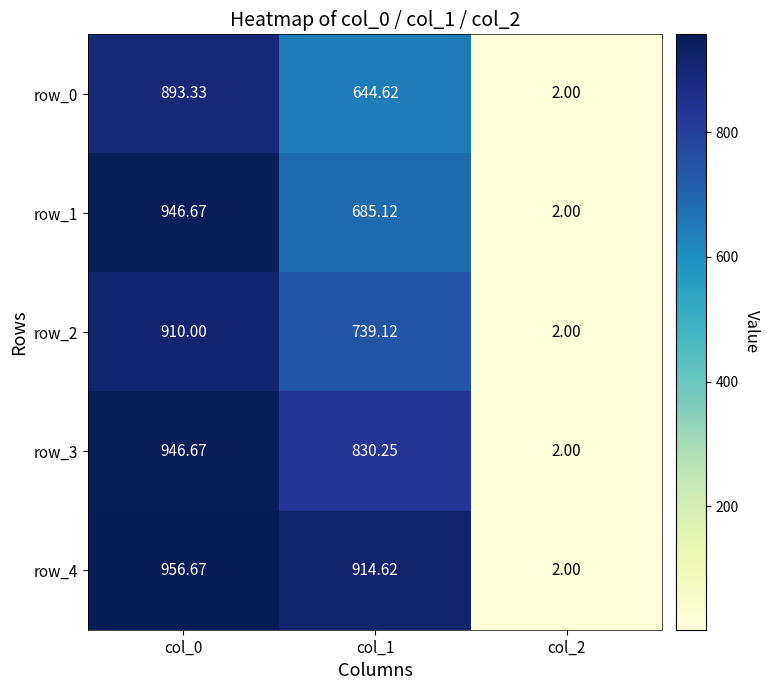

Is the value of row_0 at col_1 greater than the value of row_3 at col_0?

No